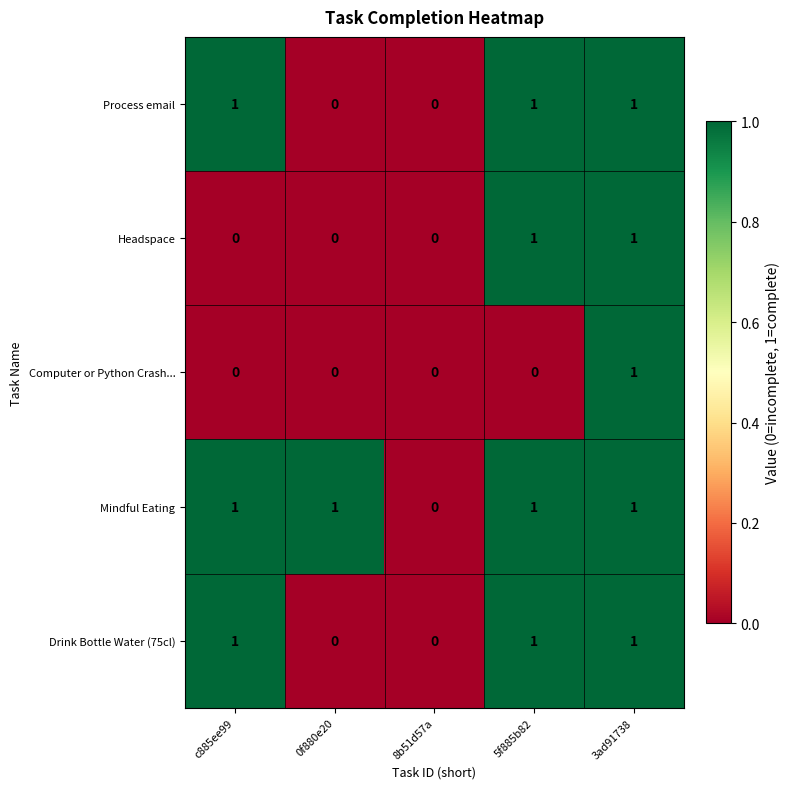

Count the Computer or Python Crash... values in the range 0 to 1.

5